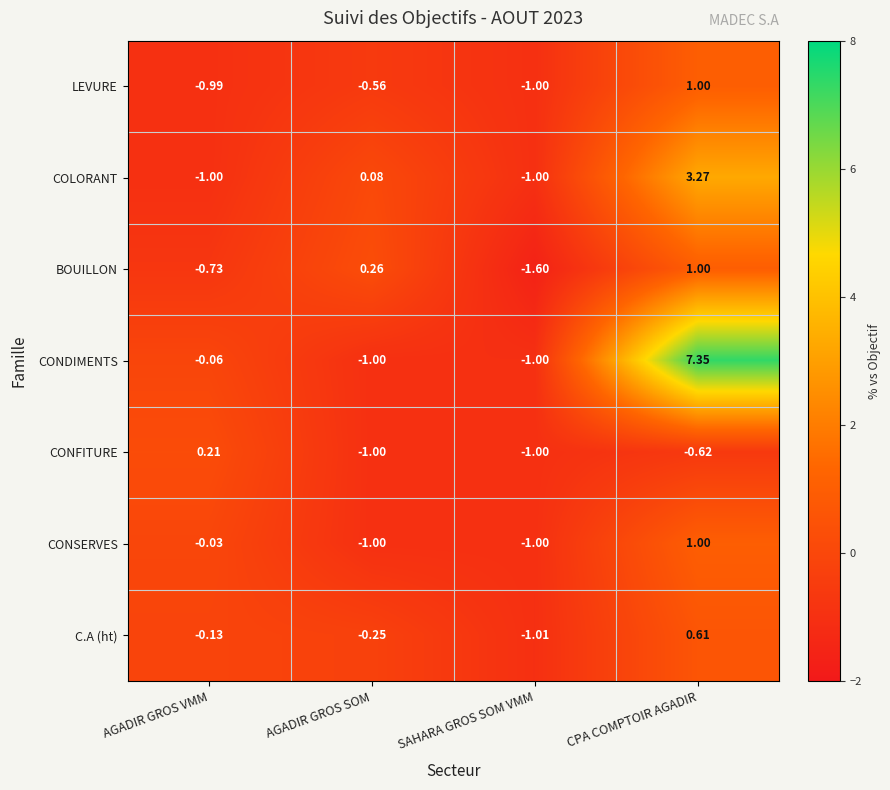

Is the value of CONDIMENTS at CPA COMPTOIR AGADIR greater than the value of CONSERVES at SAHARA GROS SOM VMM?

Yes